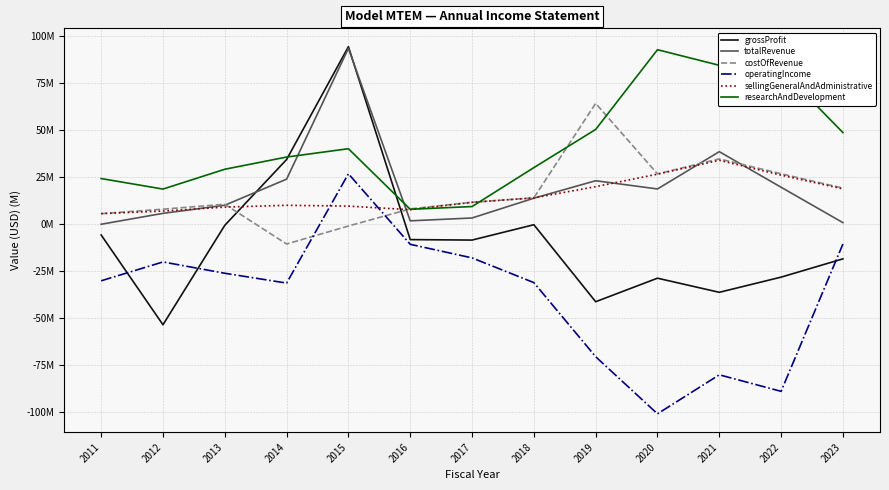

What is the spread (max minus min) of values at 2022?

171.3